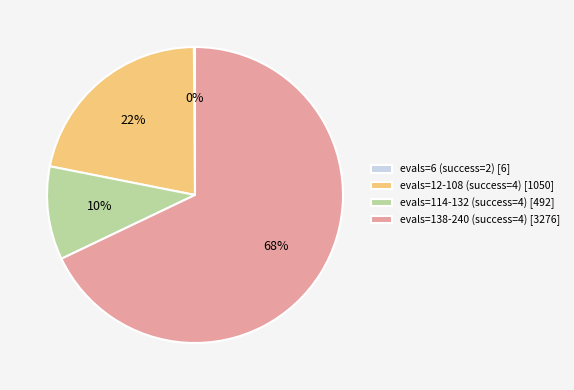

Which has a higher value, evals=114-132 (success=4) [492] or evals=12-108 (success=4) [1050]?

evals=12-108 (success=4) [1050]